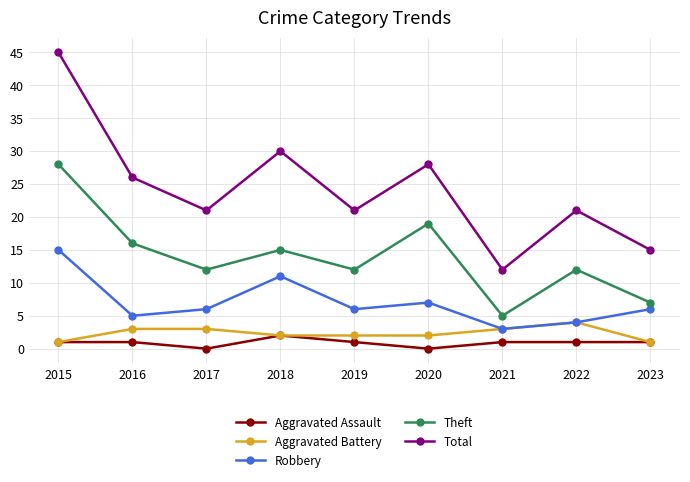

At which label does Theft first exceed 12?

2015